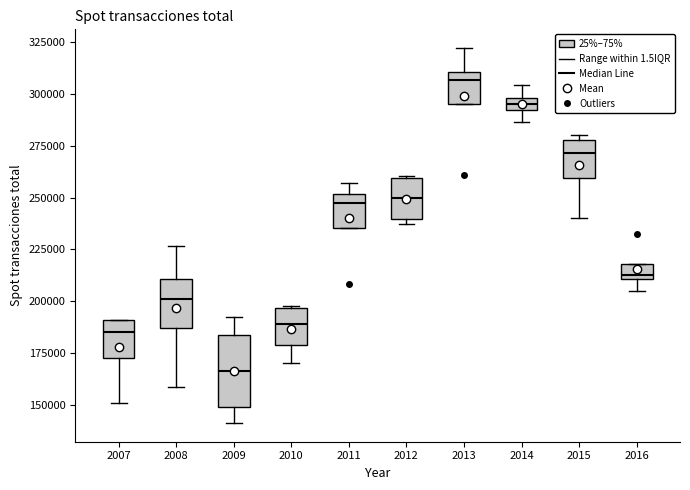

Which box has the highest median line?

2013